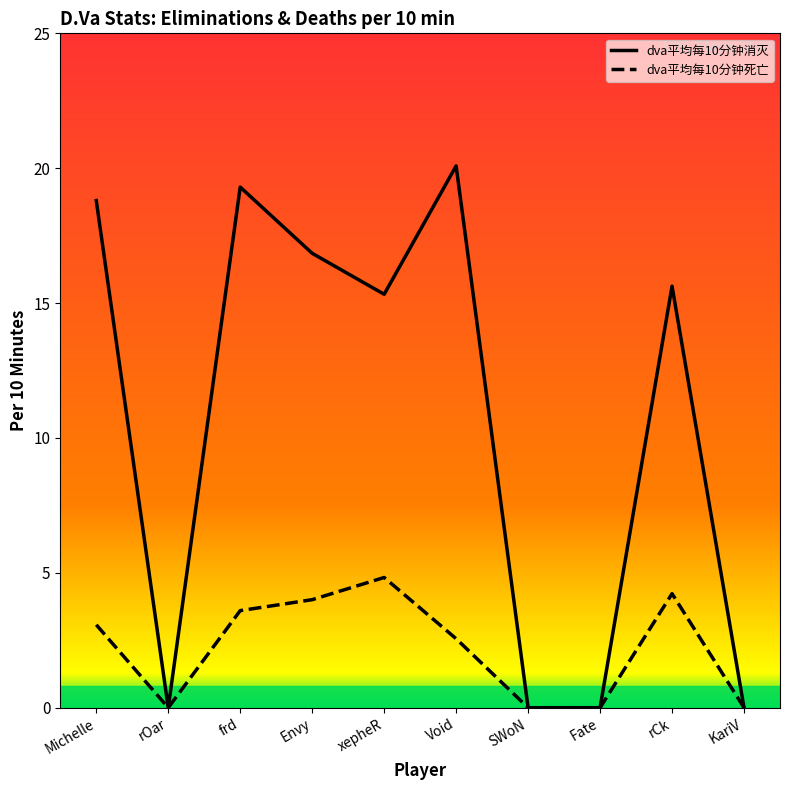

What are all the series names shown in the legend?

dva平均每10分钟消灭, dva平均每10分钟死亡